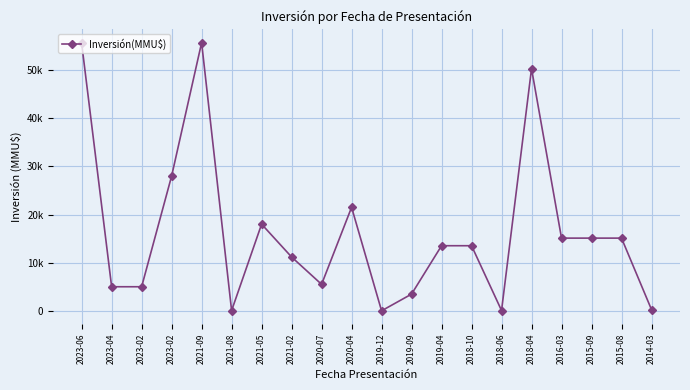

The chart shows a value of 11179 at 2021-02. True or false?

True